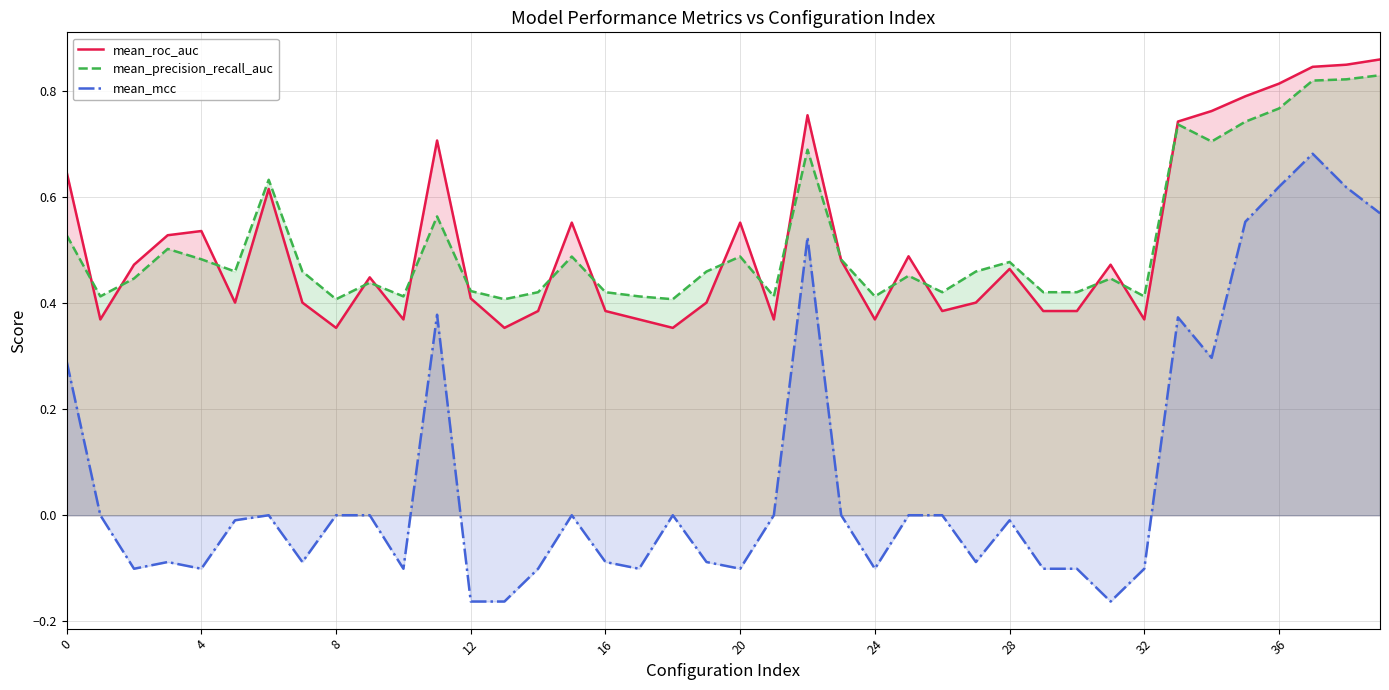

What value does the mean_precision_recall_auc series have at 29?

0.4